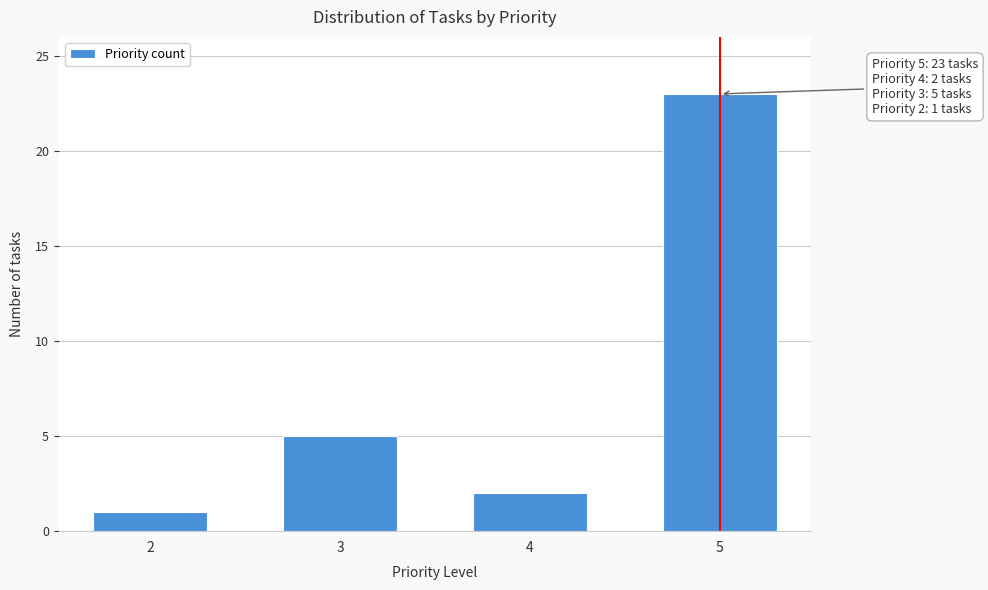

Reading left to right, list all the values displayed in this chart.

2=1	3=5	4=2	5=23